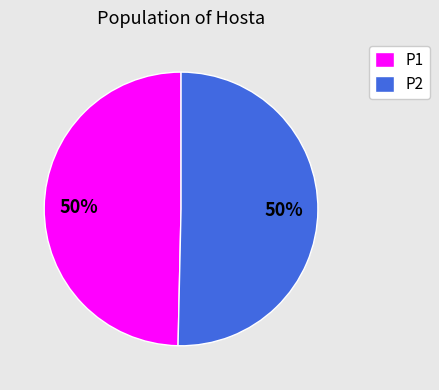

To the nearest percent, what is the combined percentage of P1 and P2?

100%